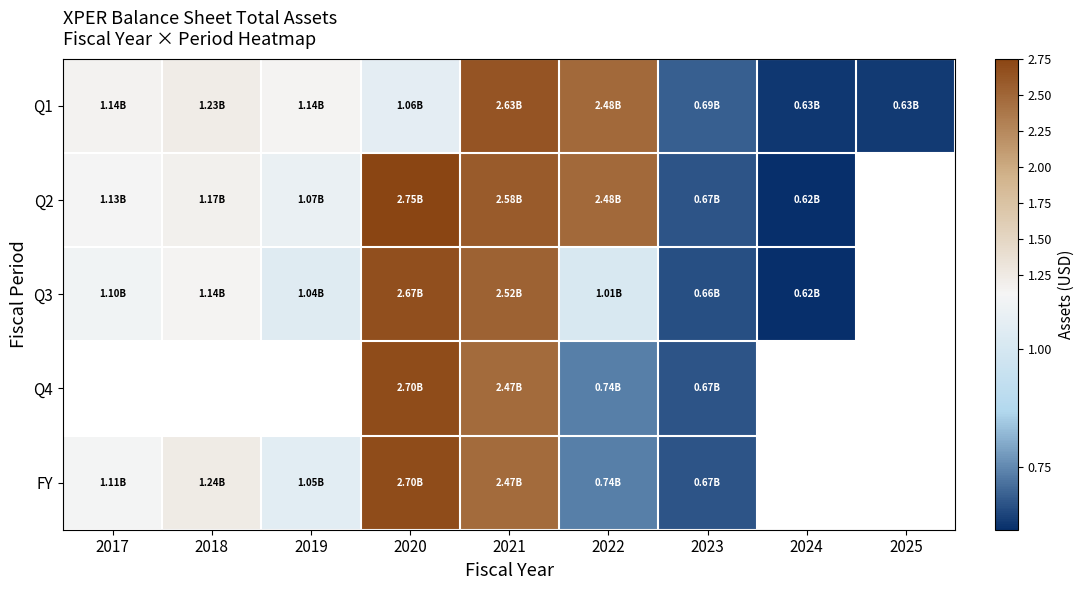

List the labels in order of Q1 value, smallest first.

2024, 2025, 2023, 2020, 2019, 2017, 2018, 2022, 2021